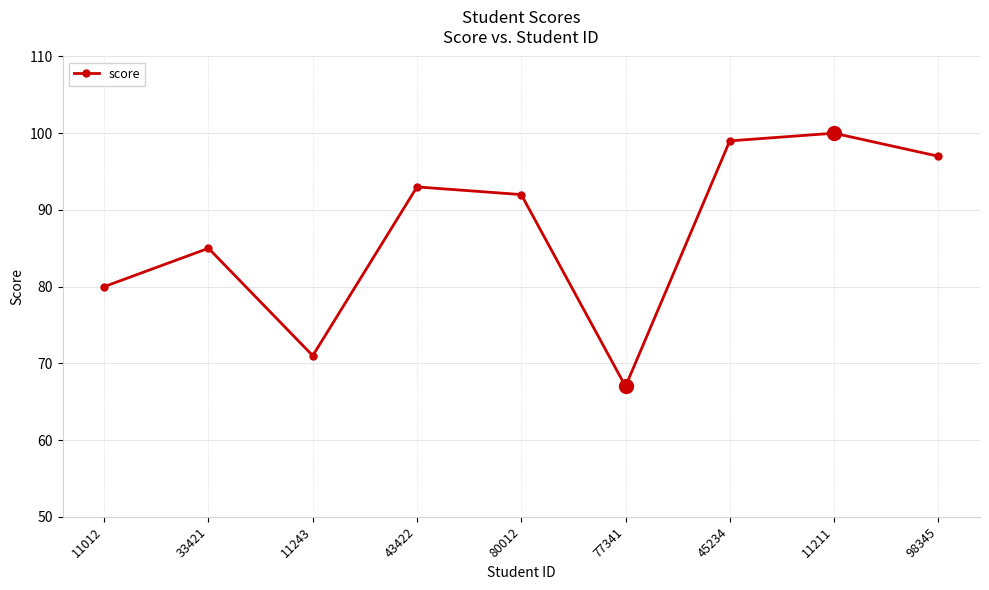

Is this an area chart (filled region under the line)?

No